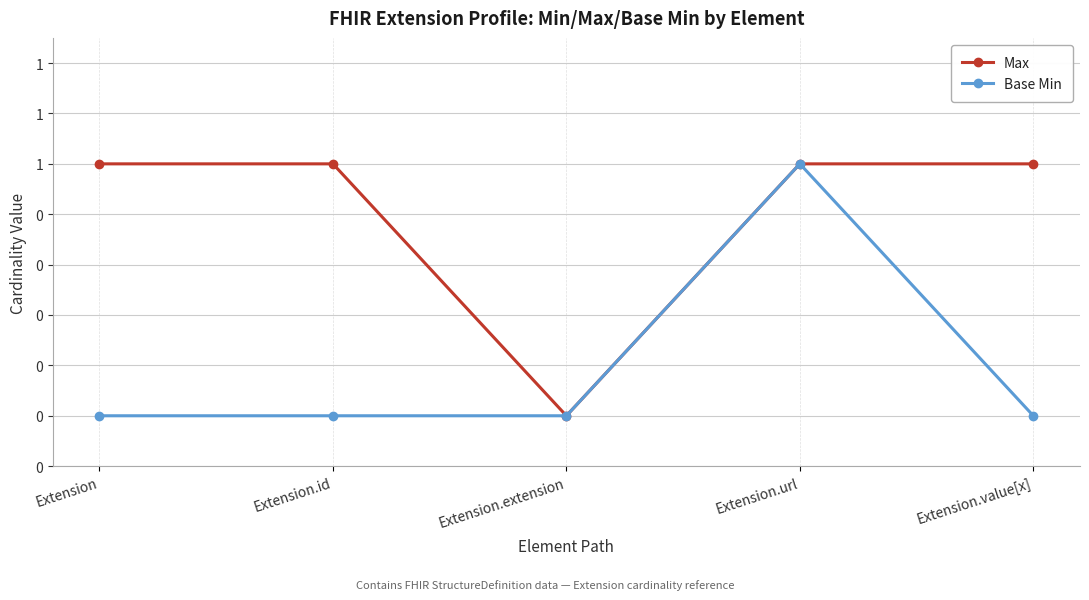

True or false: Base Min and Max cross at least once.

False